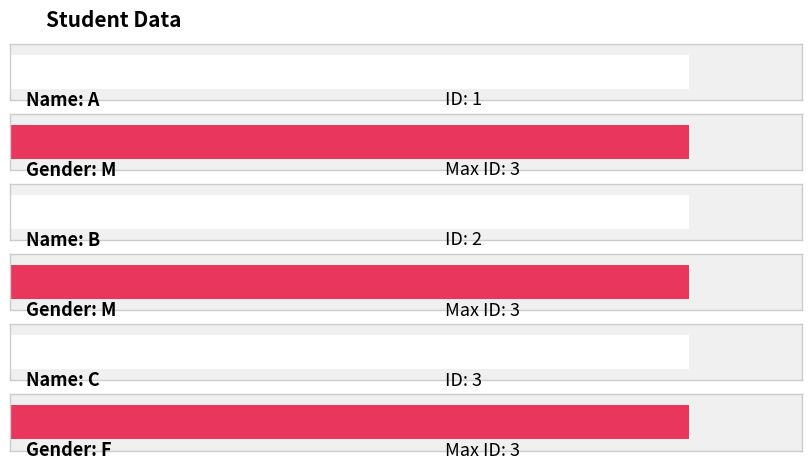

Which label corresponds to the smallest value in the chart?

A